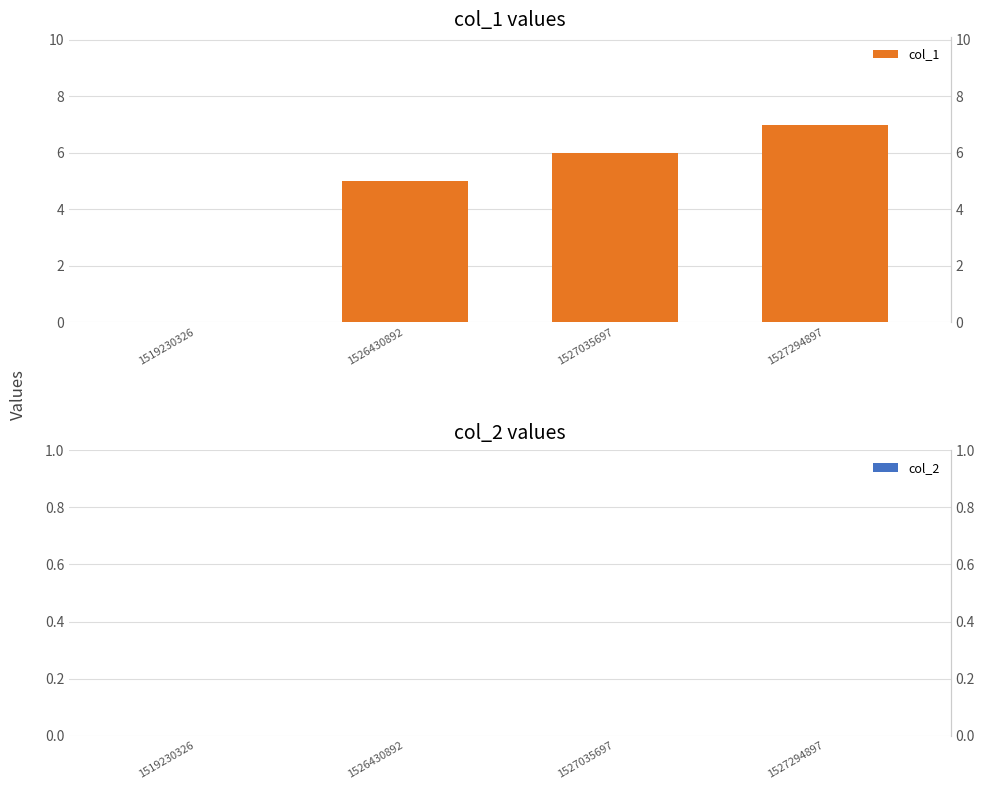

How many groups of bars are there?

4